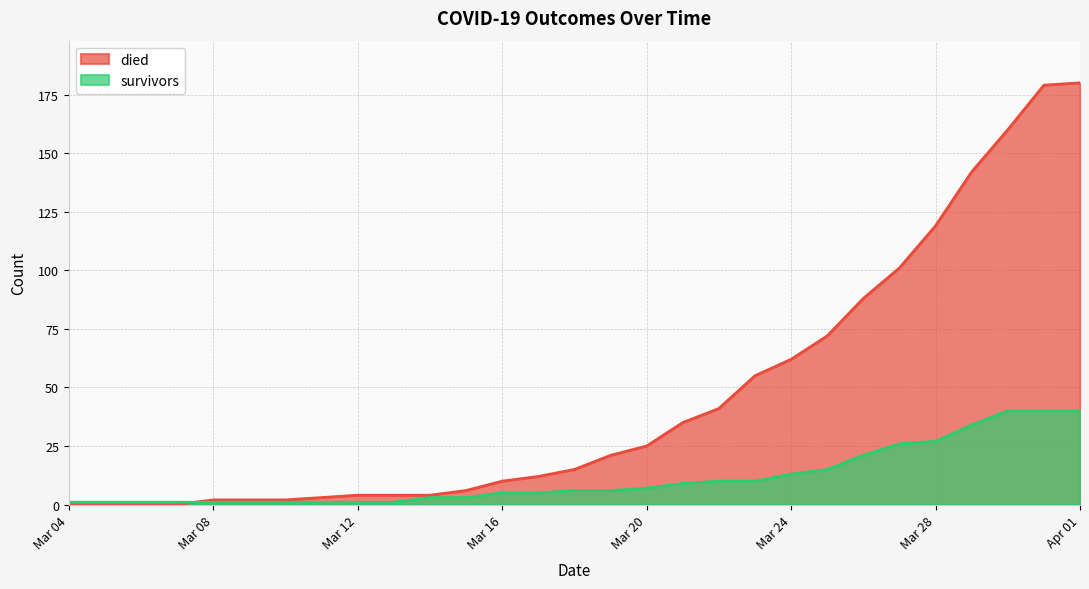

Rank the series by their average value, from lowest to highest.

survivors, died